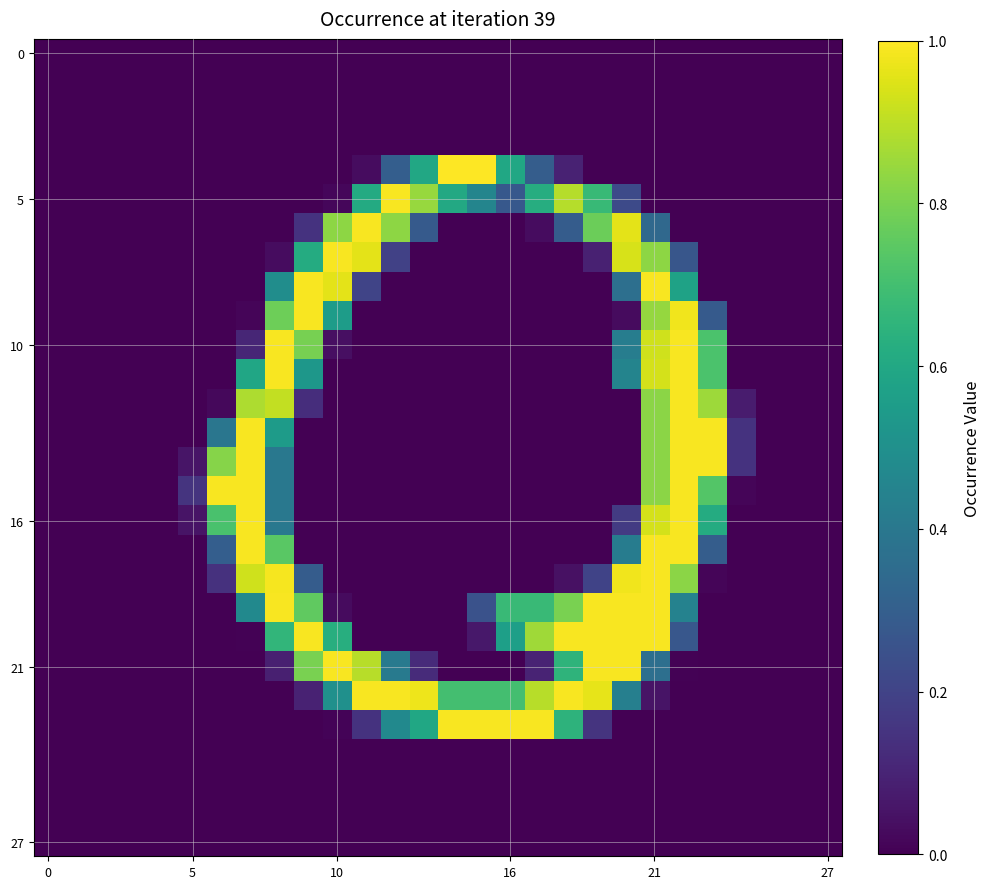

At how many categories does at least one series exceed 0?

20